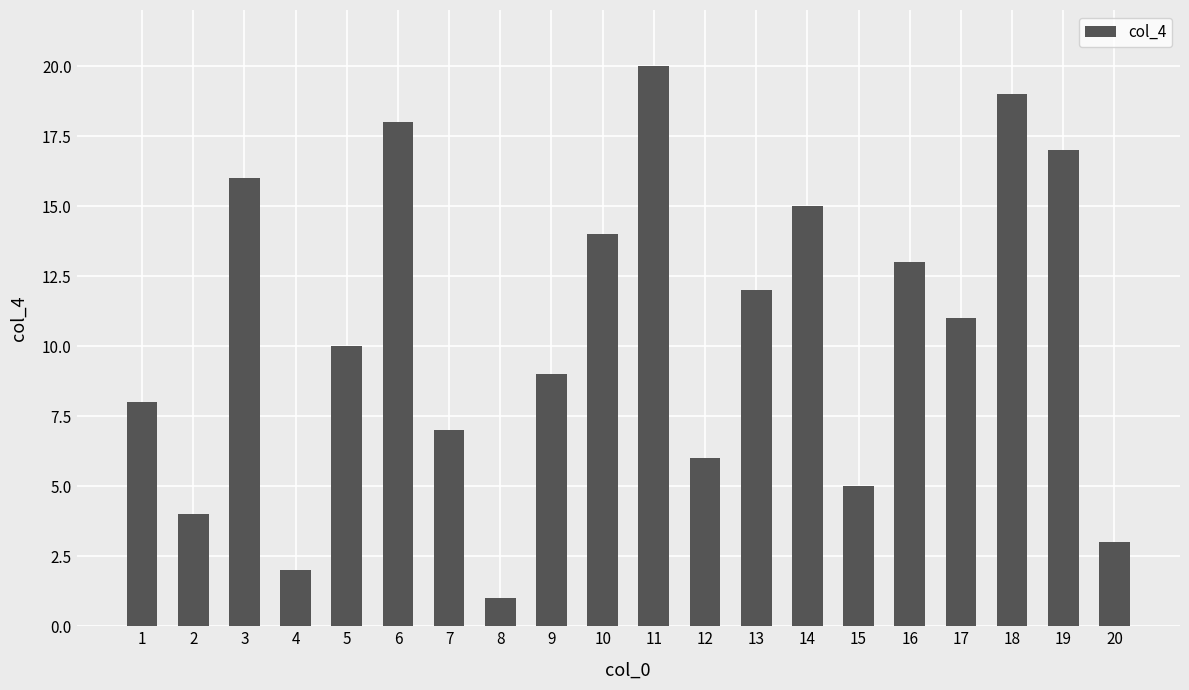

What is the change in value from 4 to 8?

-1